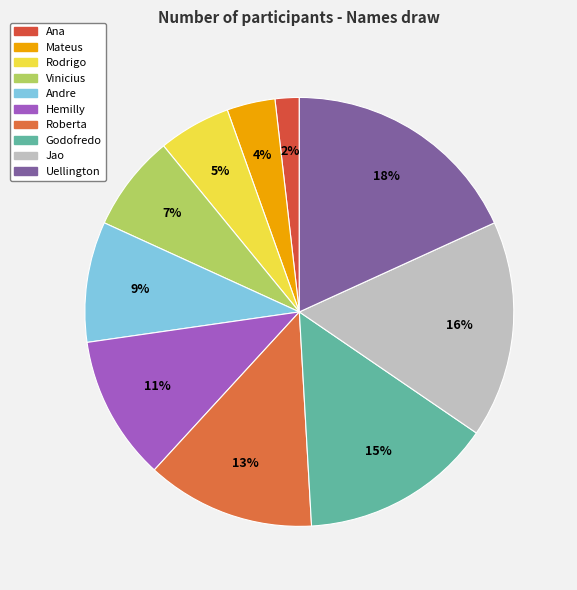

What percentage is the Vinicius slice, to the nearest percent?

7%